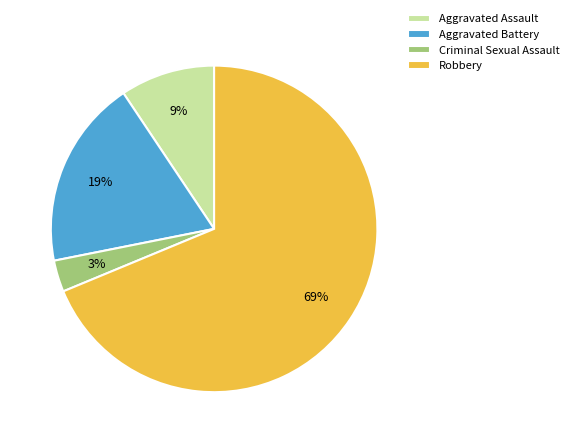

Is Robbery the majority of the pie?

Yes